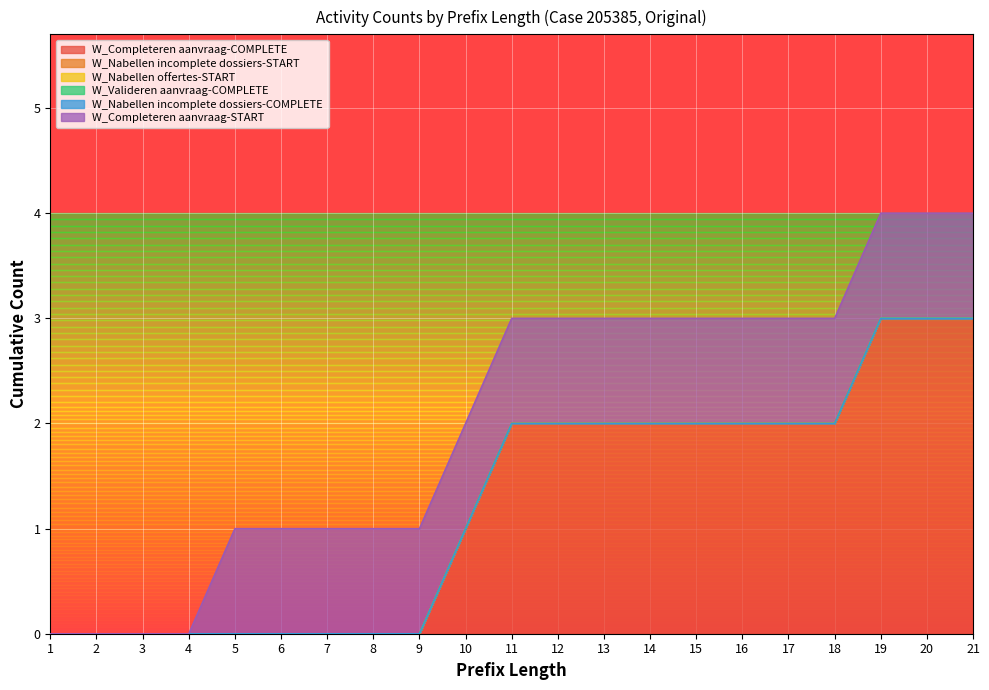

Which series changed the most between 7 and 14?

W_Completeren aanvraag-COMPLETE